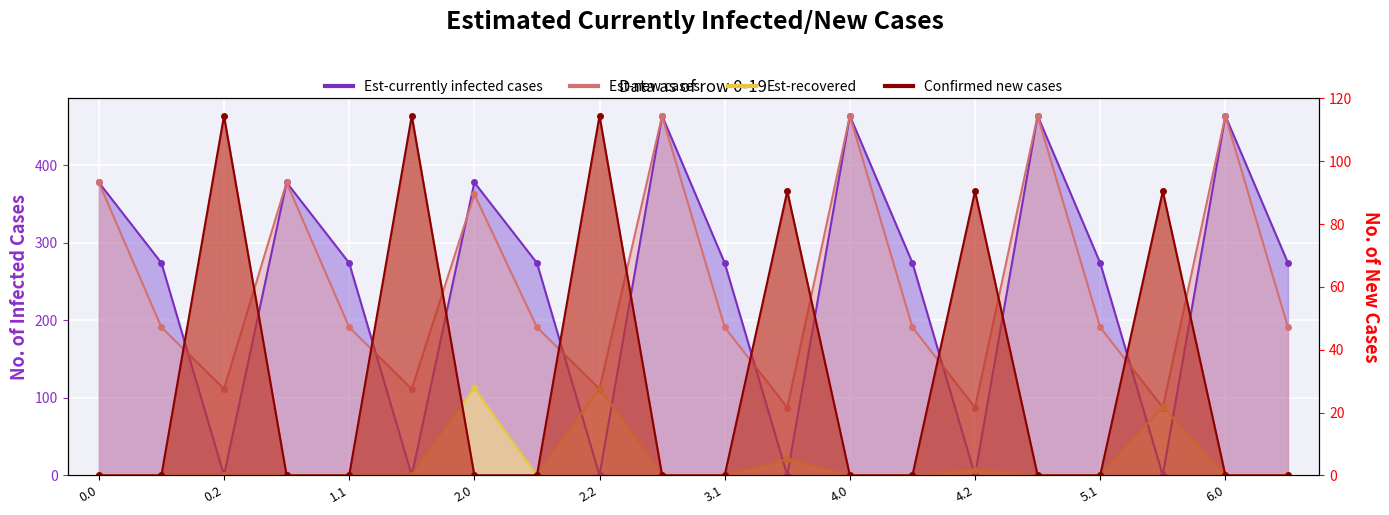

Reading left to right, extract all data points from this chart.

col_10: 0.0=378.0	0.1=274.1	0.2=0.0	1.0=378.0	1.1=274.1	1.2=0.0	2.0=378.0	2.1=274.1	2.2=0.0	3.0=464.0	3.1=274.1	3.2=0.0	4.0=464.0	4.1=274.1	4.2=0.0	5.0=464.0	5.1=274.1	5.2=0.0	6.0=464.0	6.1=274.1
col_9: 0.0=378.0	0.1=191.1	0.2=111.5	1.0=378.0	1.1=191.1	1.2=111.5	2.0=362.7	2.1=191.1	2.2=111.5	3.0=464.0	3.1=191.1	3.2=87.5	4.0=464.0	4.1=191.1	4.2=87.5	5.0=464.0	5.1=191.1	5.2=87.5	6.0=464.0	6.1=191.1
col_2: 0.0=0.0	0.1=0.0	0.2=114.5	1.0=0.0	1.1=0.0	1.2=114.5	2.0=0.0	2.1=0.0	2.2=114.5	3.0=0.0	3.1=0.0	3.2=90.5	4.0=0.0	4.1=0.0	4.2=90.5	5.0=0.0	5.1=0.0	5.2=90.5	6.0=0.0	6.1=0.0
col_24: 0.0=0.0	0.1=0.0	0.2=0.0	1.0=0.0	1.1=0.0	1.2=0.0	2.0=112.5	2.1=0.0	2.2=112.5	3.0=0.0	3.1=0.0	3.2=20.6	4.0=0.0	4.1=0.0	4.2=7.1	5.0=0.0	5.1=0.0	5.2=88.5	6.0=0.0	6.1=0.0